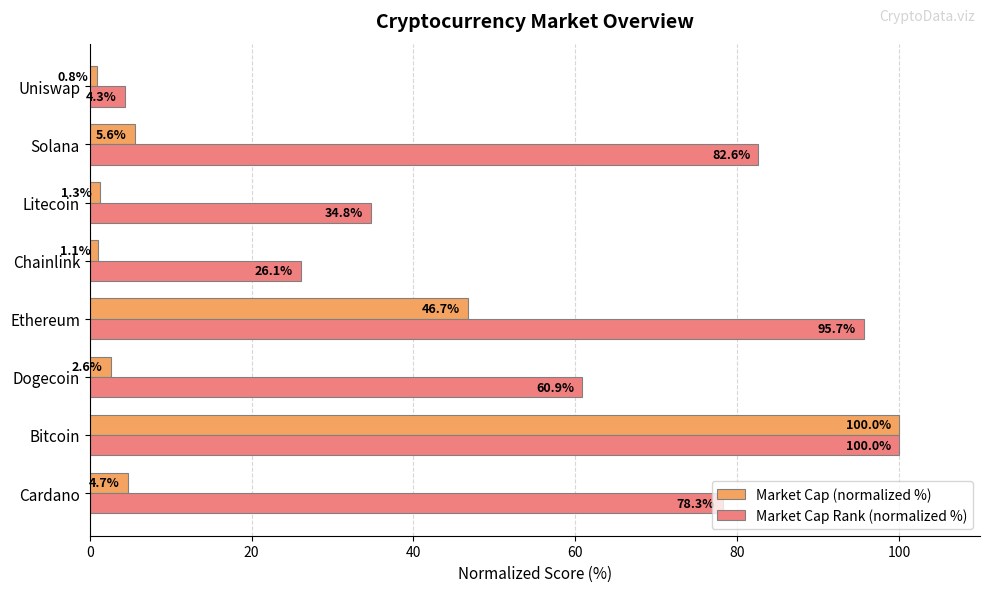

The value of Market Cap Rank (normalized %) at Cardano is 36.0. True or false?

False